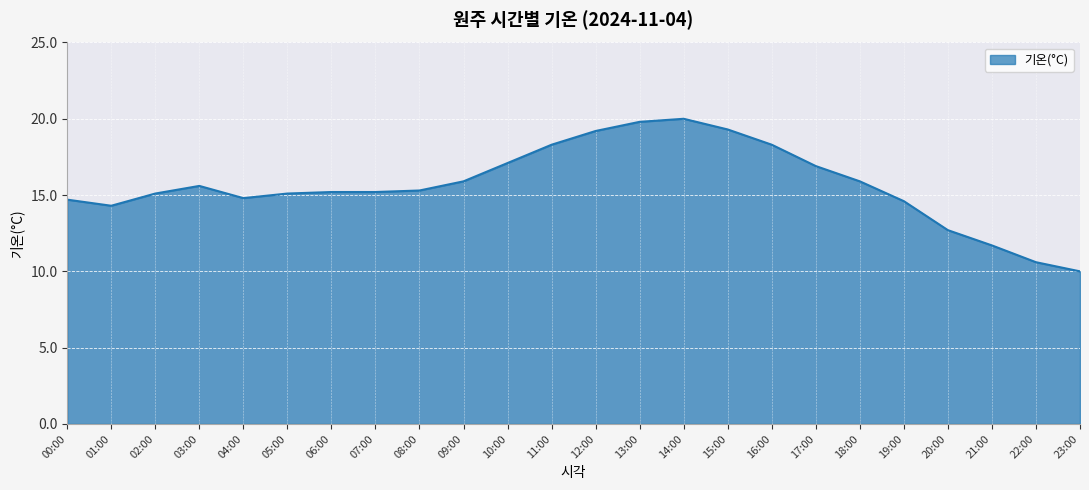

What position from the right is 14:00?

10